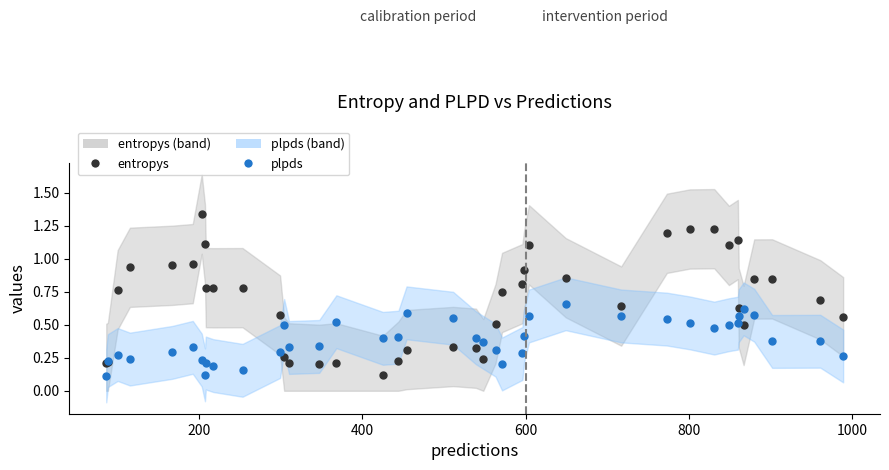

How many times do plpds and entropys cross each other?

6